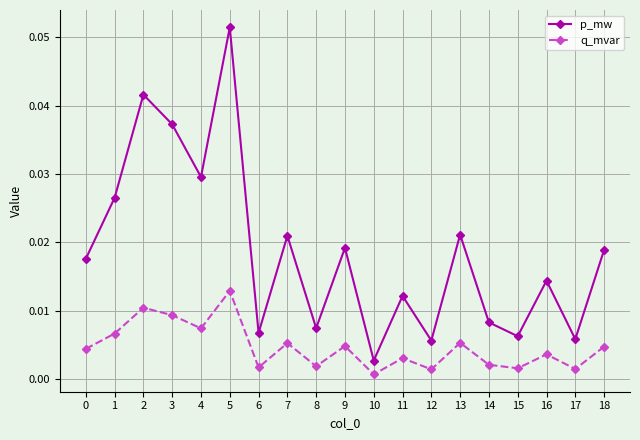

Which category has the highest value in the q_mvar series?

5